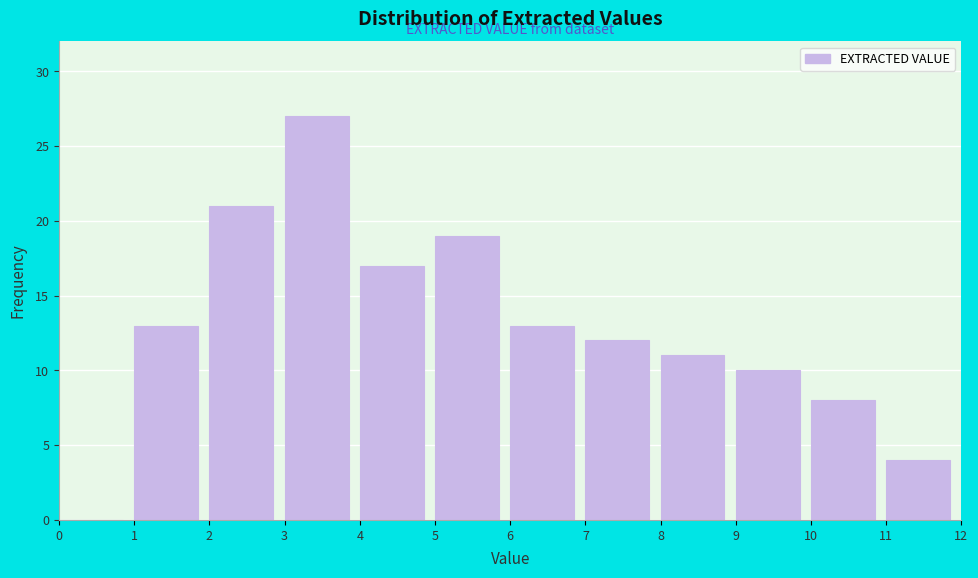

Reading left to right, list every bar in this chart as the range it spans on the x-axis followed by its height. The values are not printed on the chart, so give them approximately, as read against the axis.

0 to 1: 0
1 to 2: 13
2 to 3: 21
3 to 4: 27
4 to 5: 17
5 to 6: 19
6 to 7: 13
7 to 8: 12
8 to 9: 11
9 to 10: 10
10 to 11: 8
11 to 12: 4